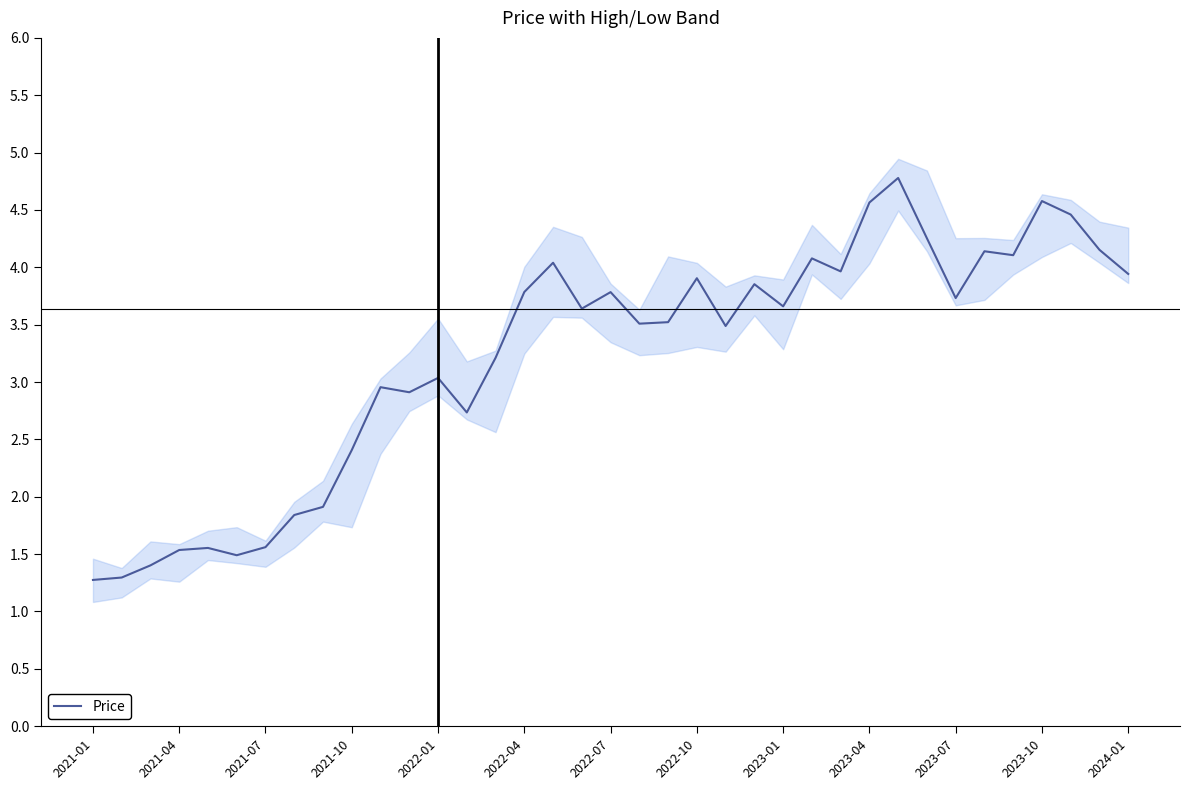

True or false: Price has a value of 3.9 at 2022-10.

True